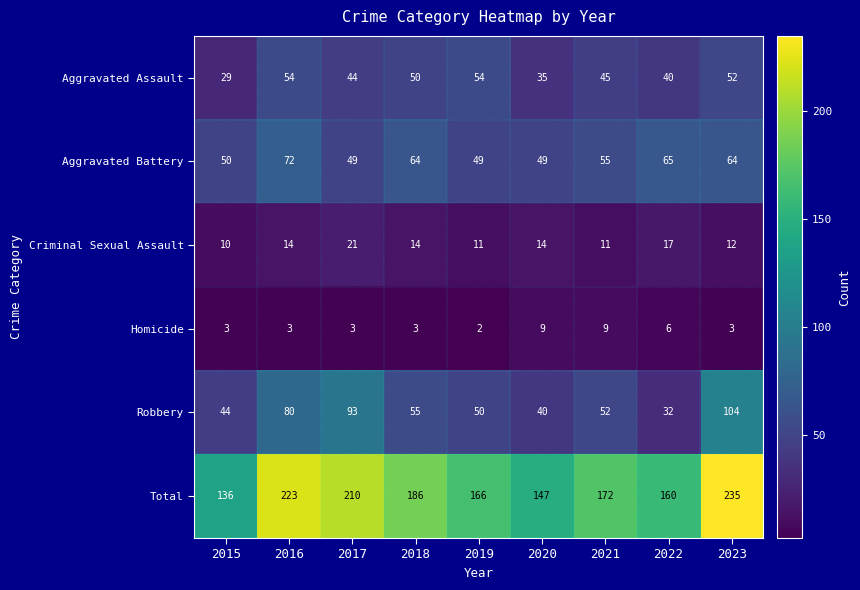

Where is Total nearest to the value 185?

2018